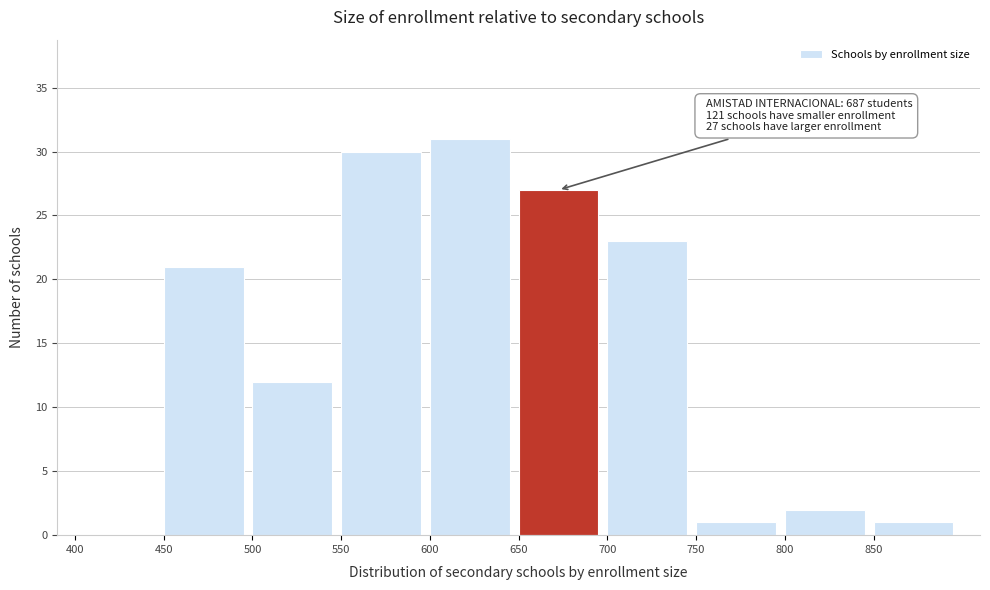

Which range on the x-axis has the tallest bar?

600 to 650